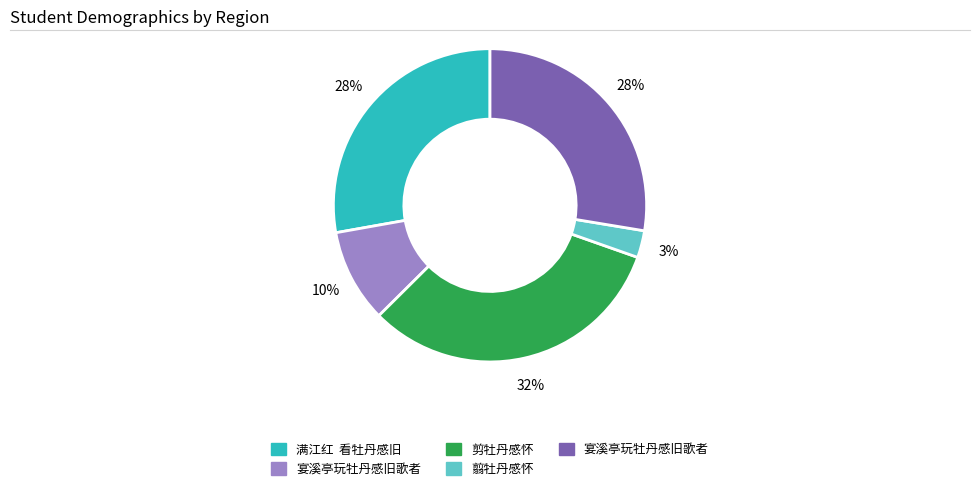

Is there a majority slice in this chart?

No